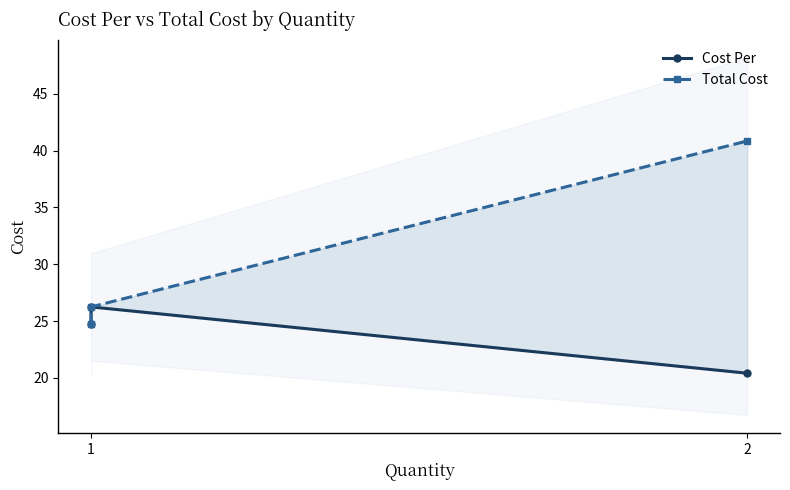

What is the highest value of the Total Cost series?

40.8